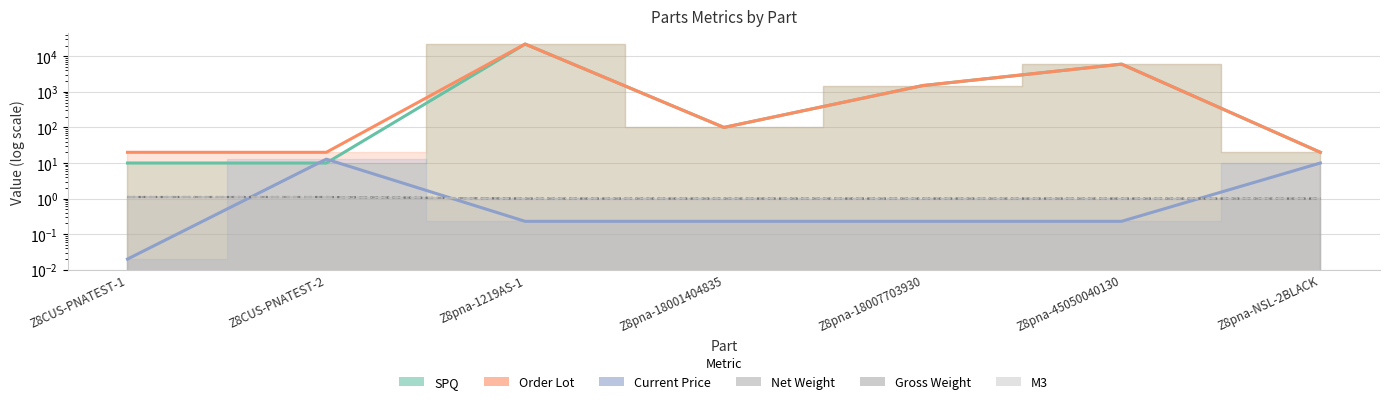

How many categories are shown in the chart?

7